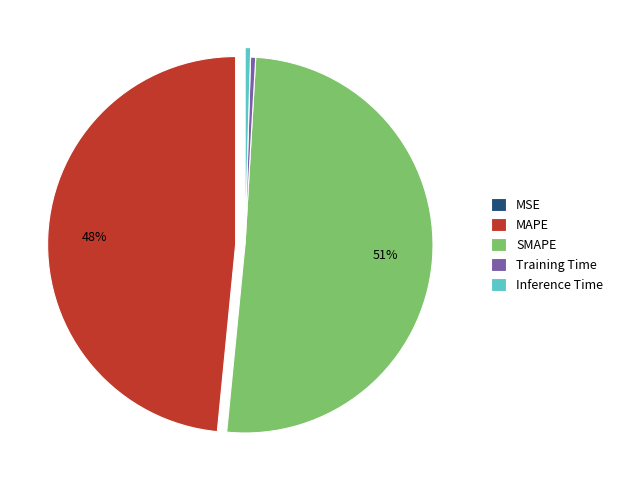

Between Inference Time and MAPE, which is larger?

MAPE